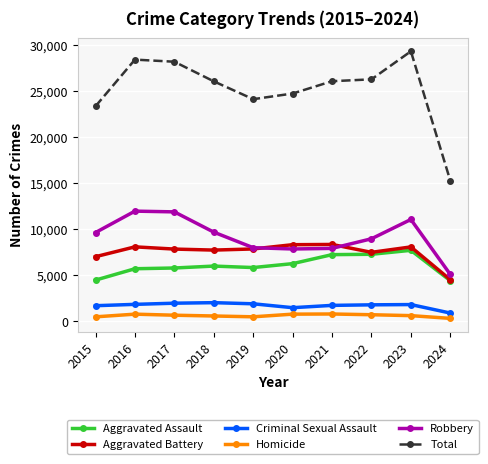

Which series has the widest spread of values?

Total